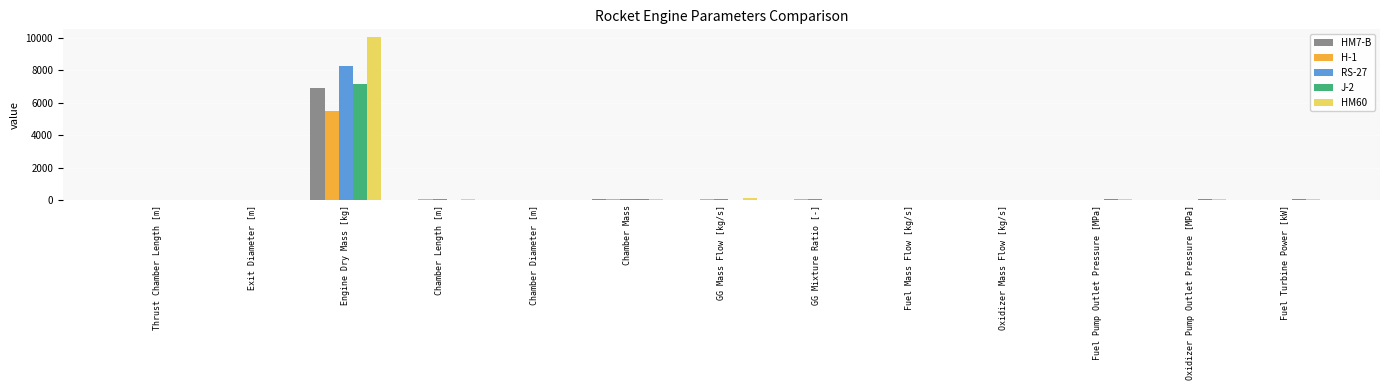

What is the sum of all HM60 values?

10601.7